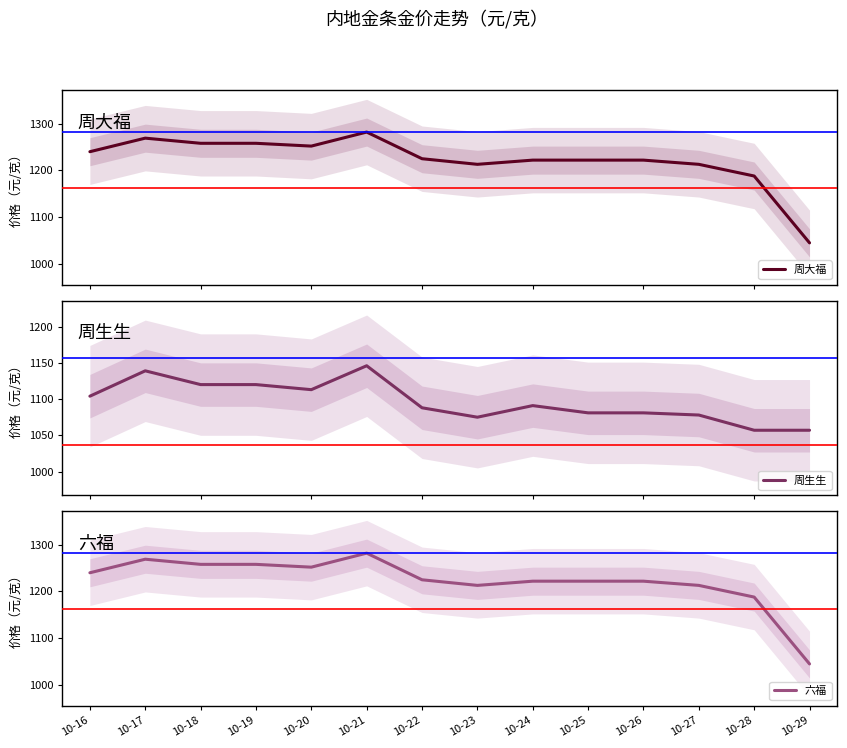

At which category does 周生生 reach its first local peak?

10-17